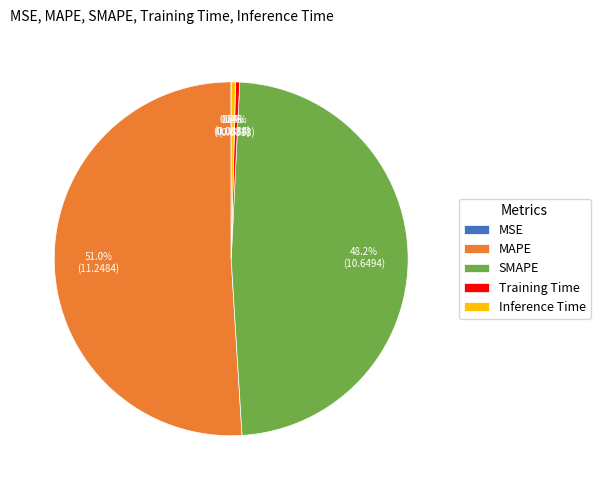

Which category has the biggest portion of the pie?

MAPE